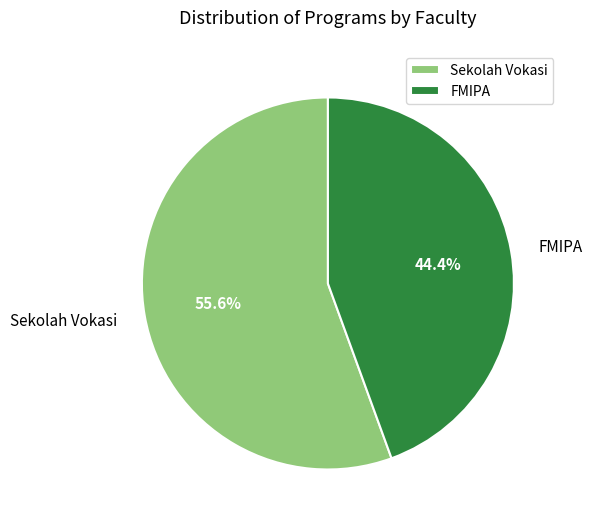

How many segments does this pie chart have?

2